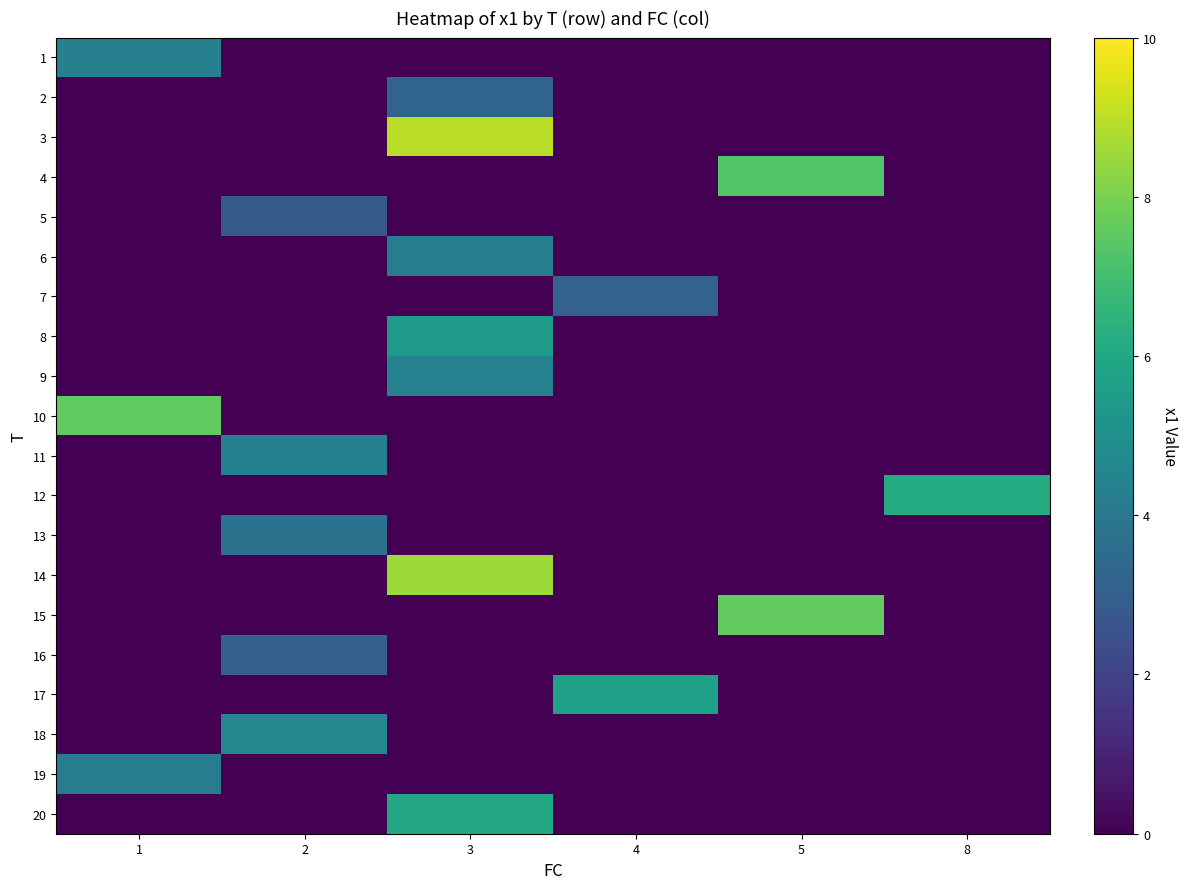

What is the greatest value displayed?

8.9